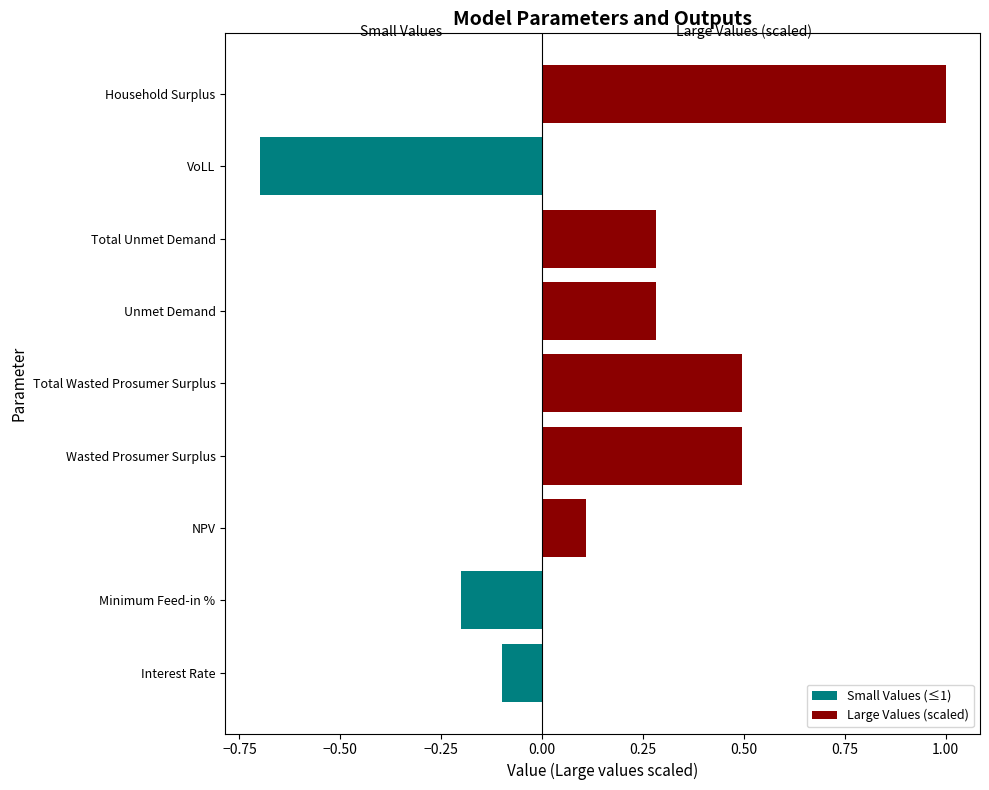

How many values in the Large Values (scaled) series exceed 0?

6